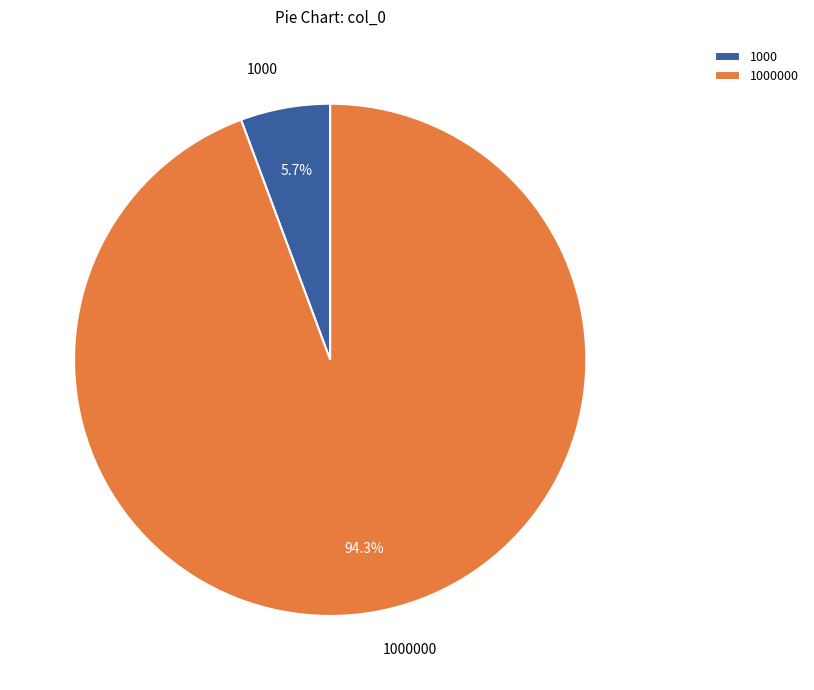

What percentage do 1000000 and 1000 together represent?

100.0%